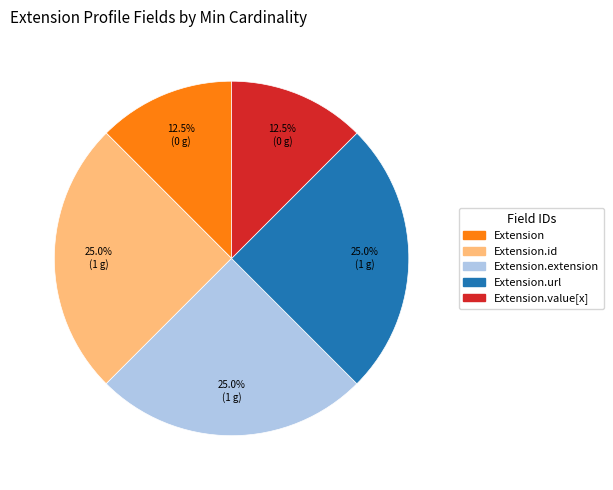

Is there any slice that represents more than half of the pie?

No